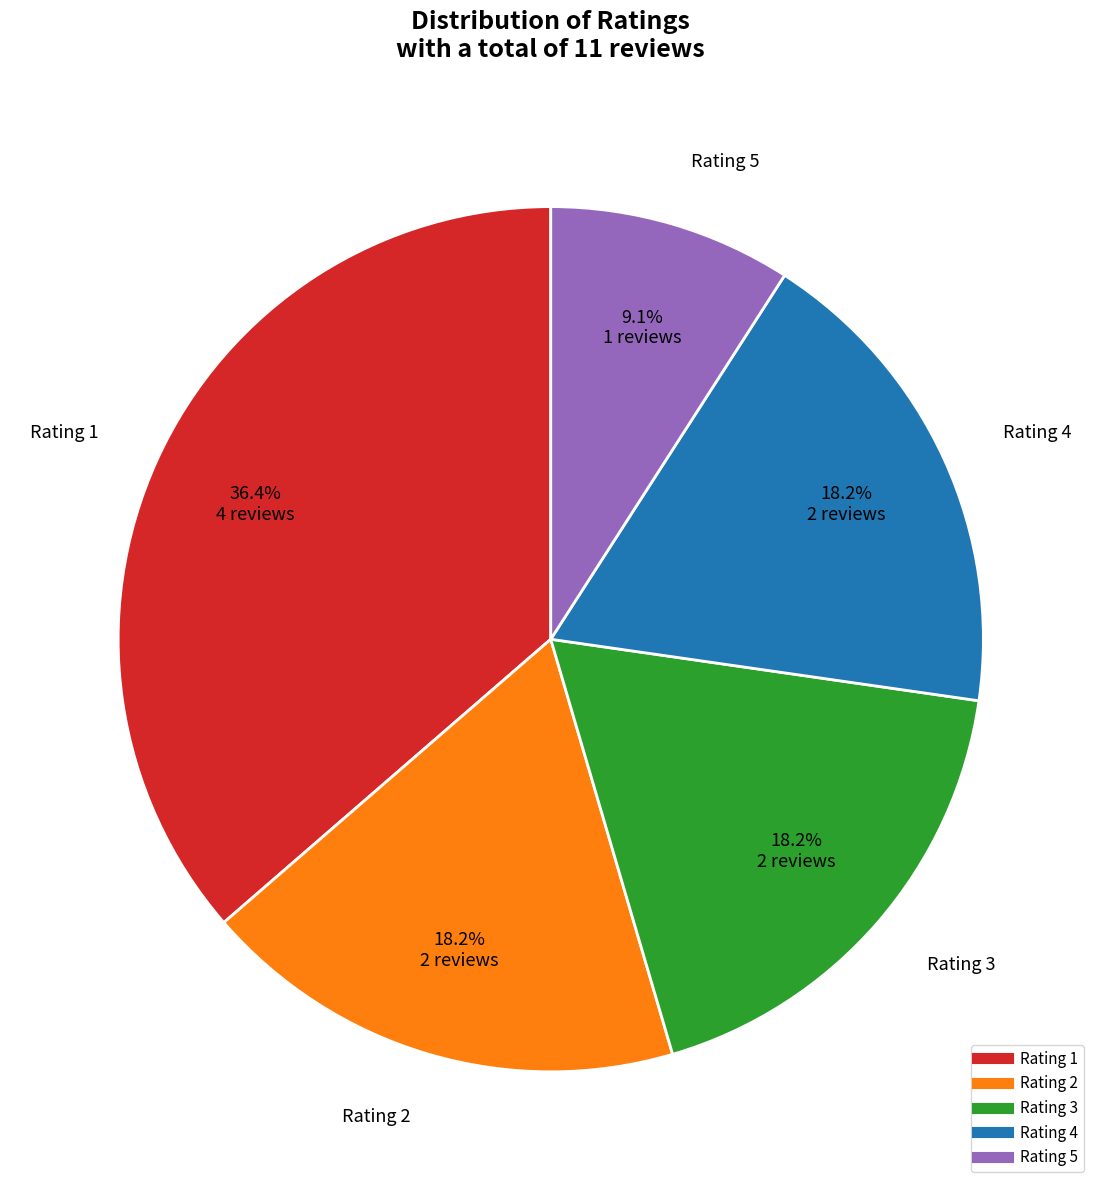

Which category has the biggest portion of the pie?

Rating 1